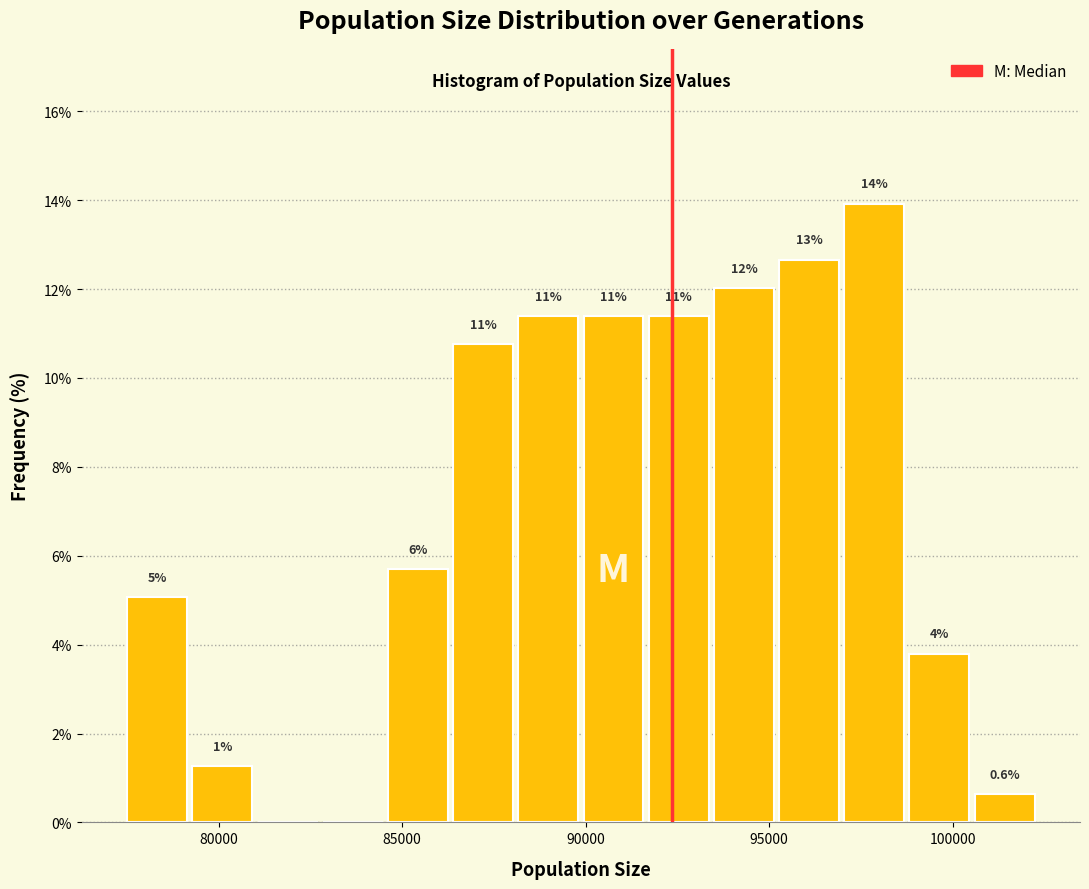

Around what value on the x-axis is the tallest bar? Give the approximate position of its centre, as read against the axis.

98000